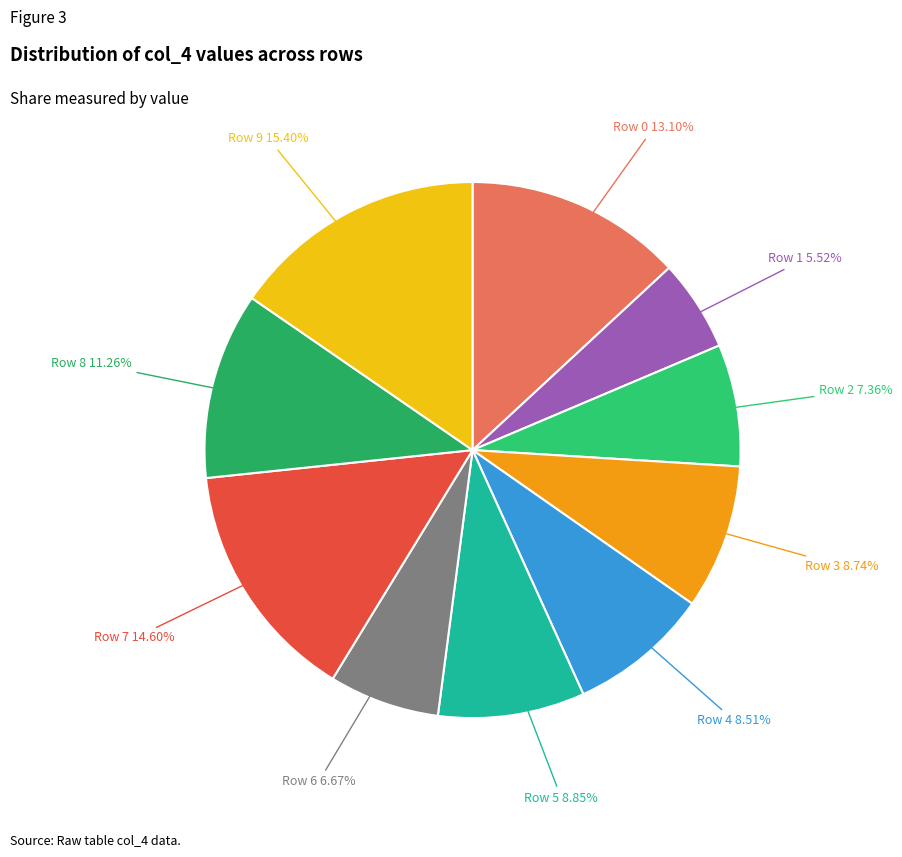

Which slice is the largest?

Row 9